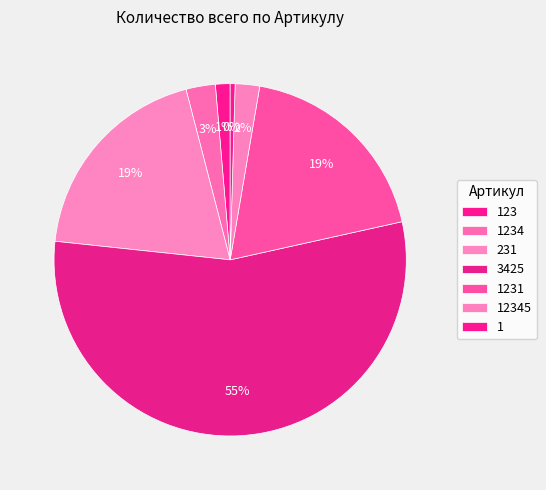

Does 3425 account for over 50% of the chart?

Yes